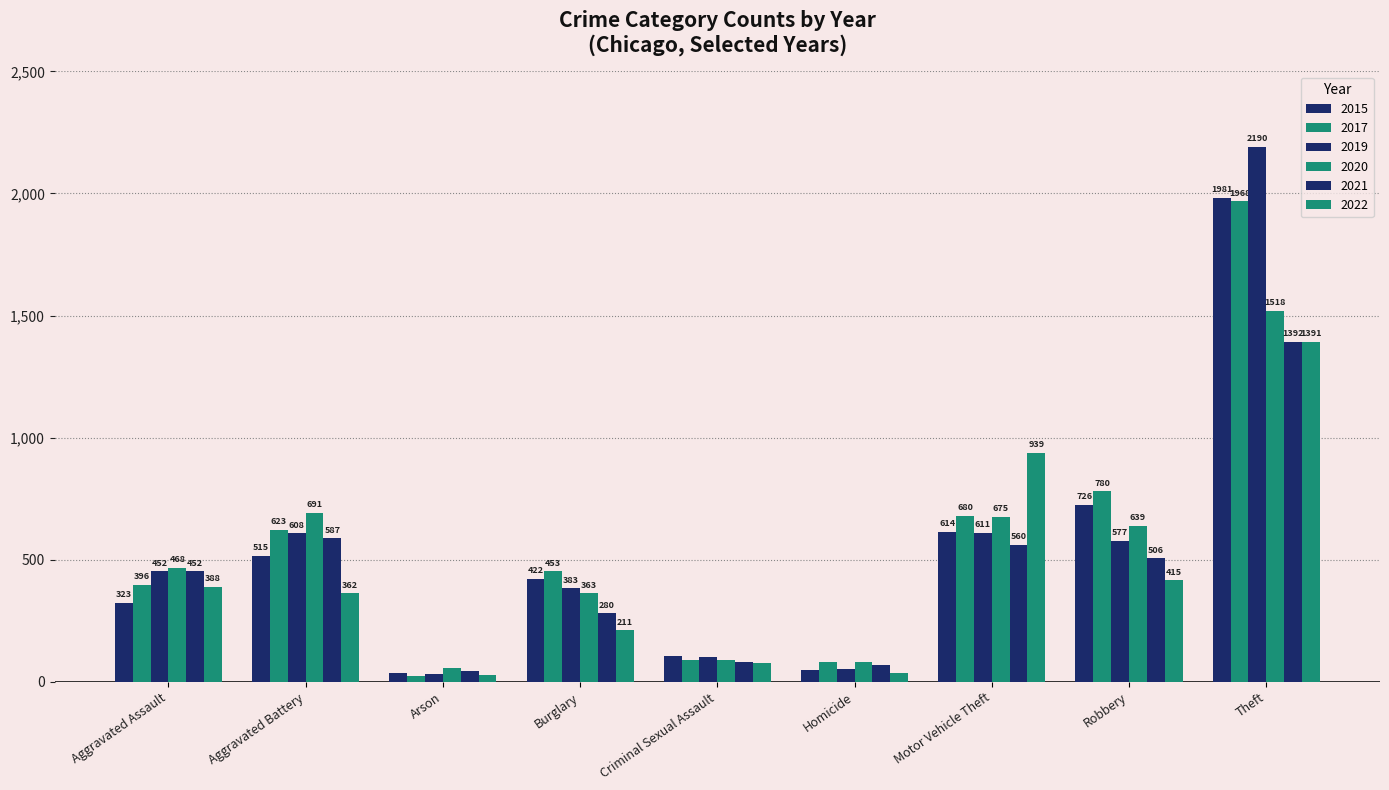

How many bars are there in total?

54